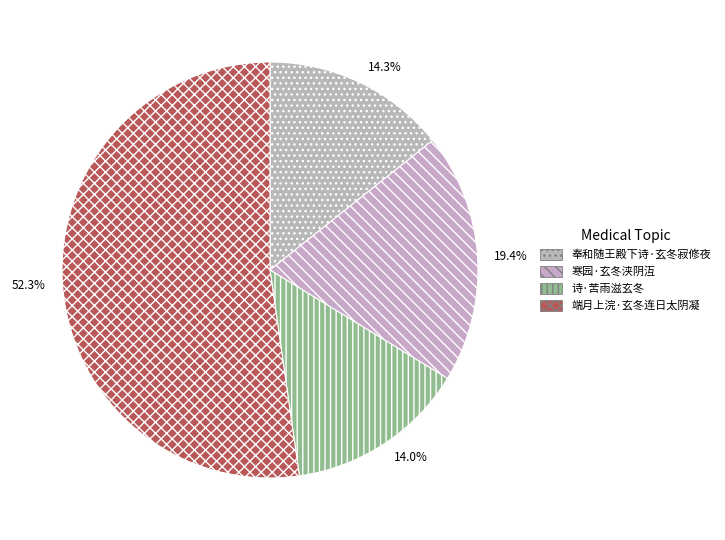

Is it true that 端月上浣·玄冬连日太阴凝 is 57% of the pie?

False